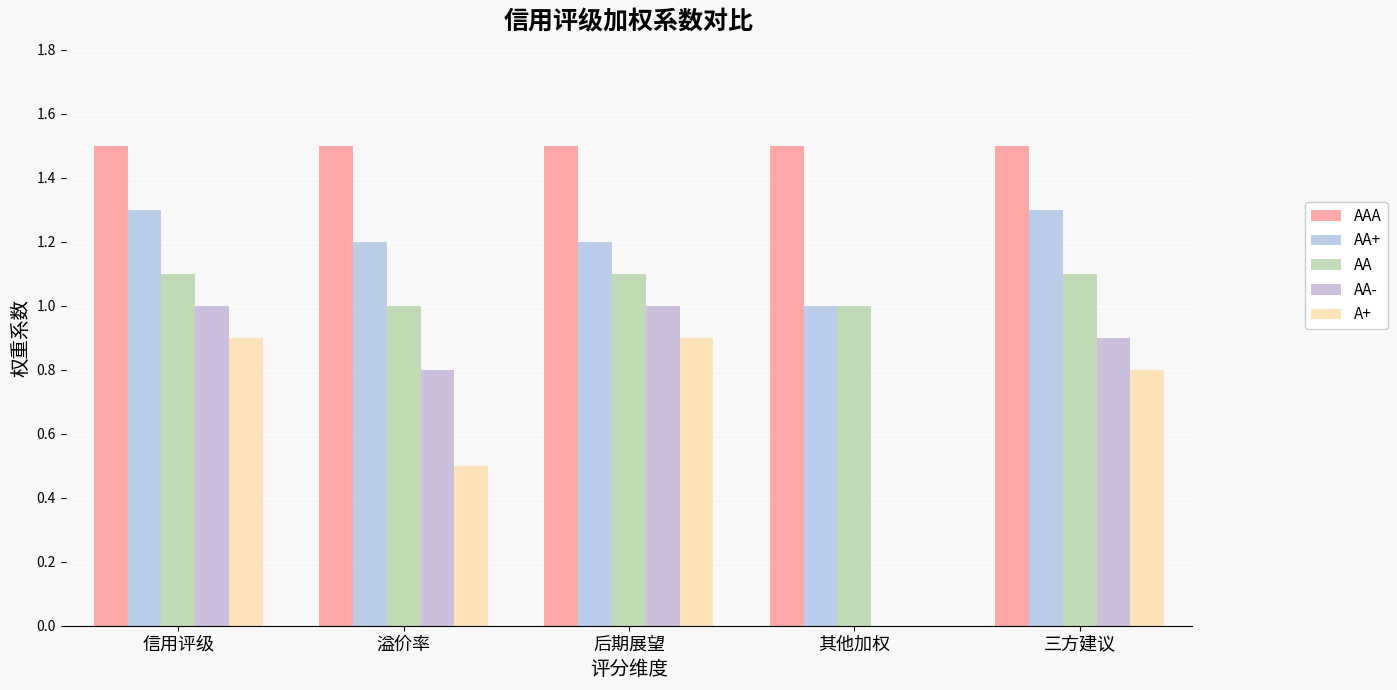

What are all the series names shown in the legend?

AAA, AA+, AA, AA-, A+